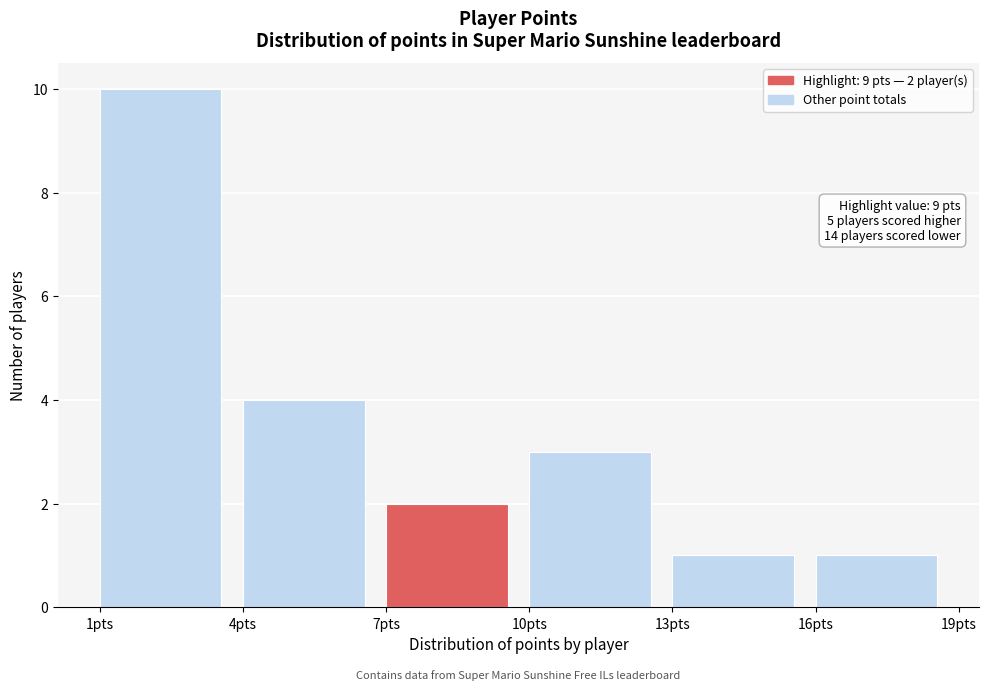

Over which range of the x-axis is the bar tallest?

1 to 4